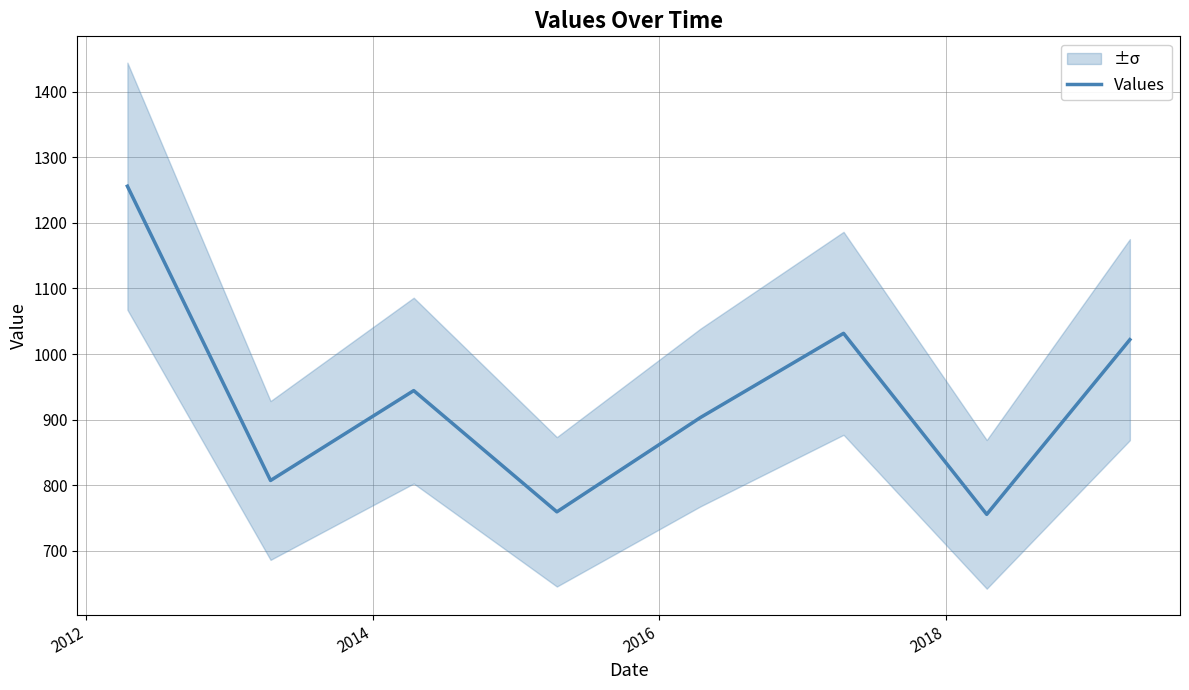

What is the highest value of the Values series?

1256.0